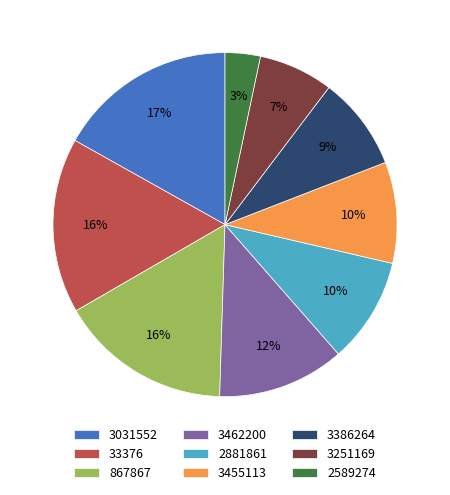

How many slices are in this pie chart?

9